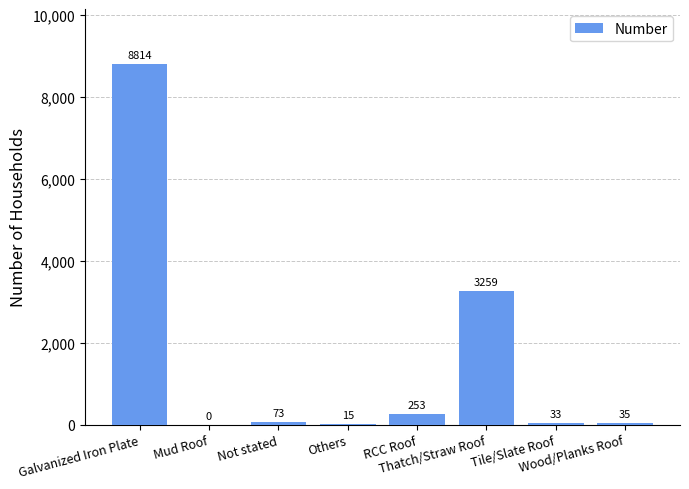

Reading left to right, extract all data points from this chart.

8814	0	73	15	253	3259	33	35